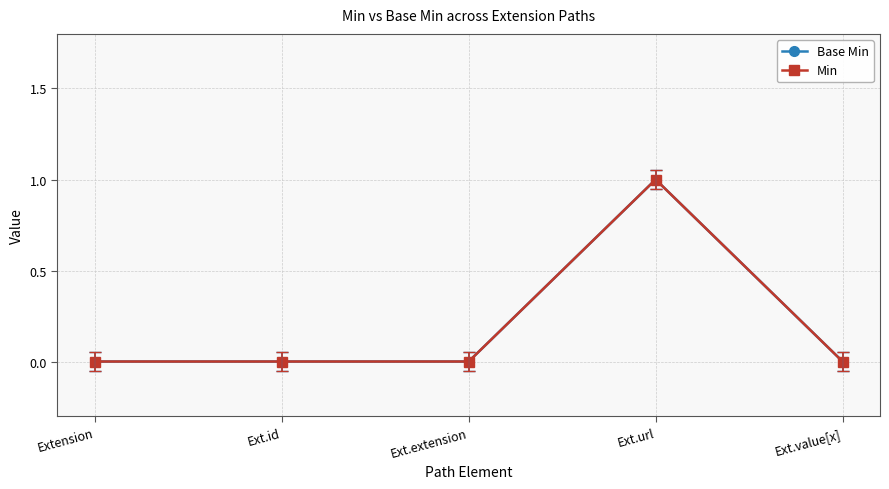

Does the chart have visible grid lines?

Yes